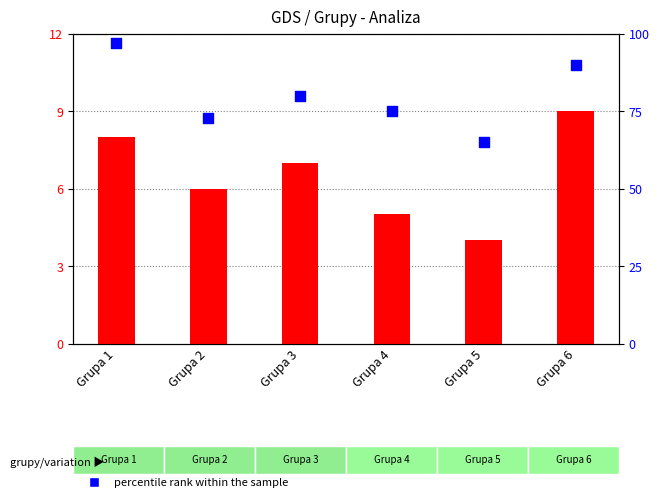

Which series has the widest spread of Y values?

percentile rank within the sample